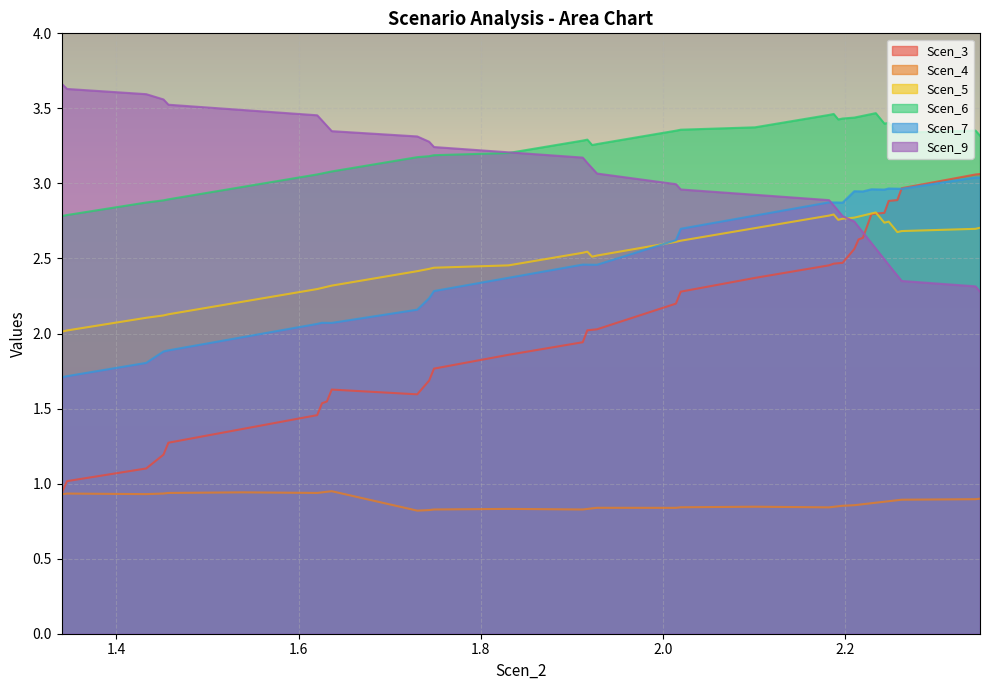

Count the number of categories in the chart.

39